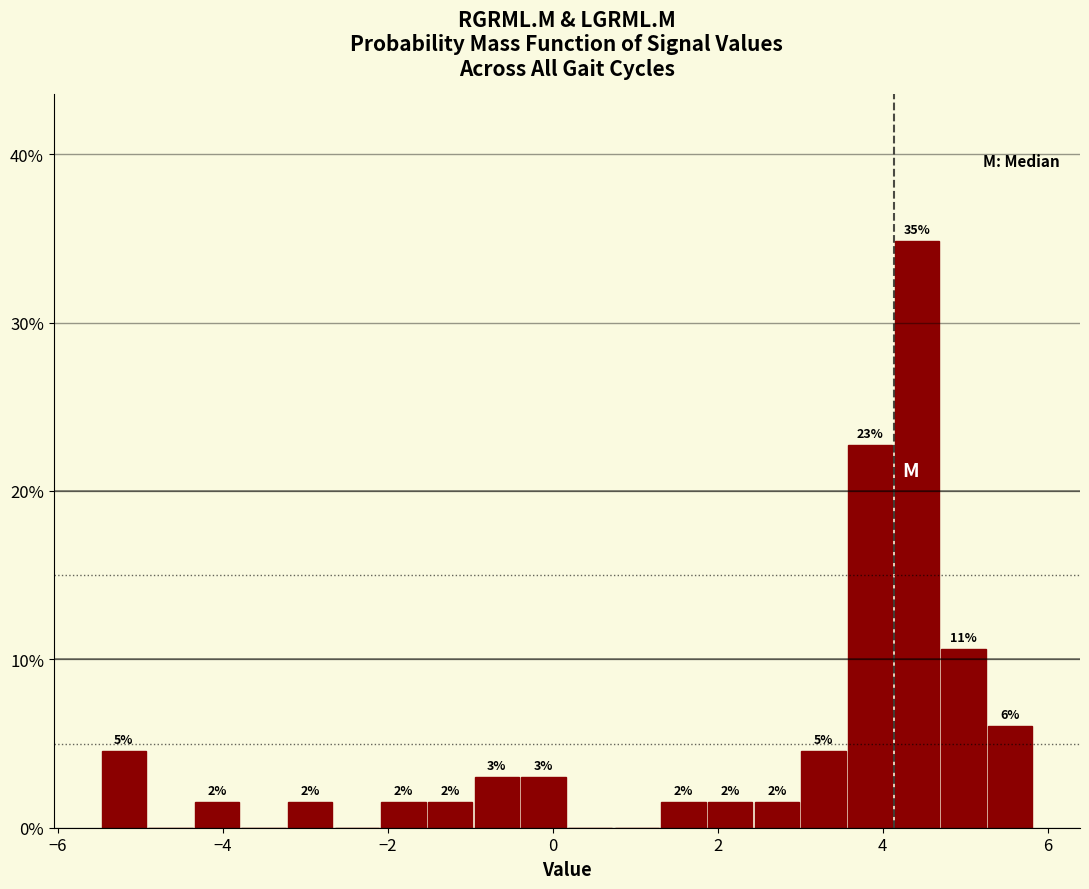

Read against the x-axis, roughly where is the centre of the tallest bar?

4.4